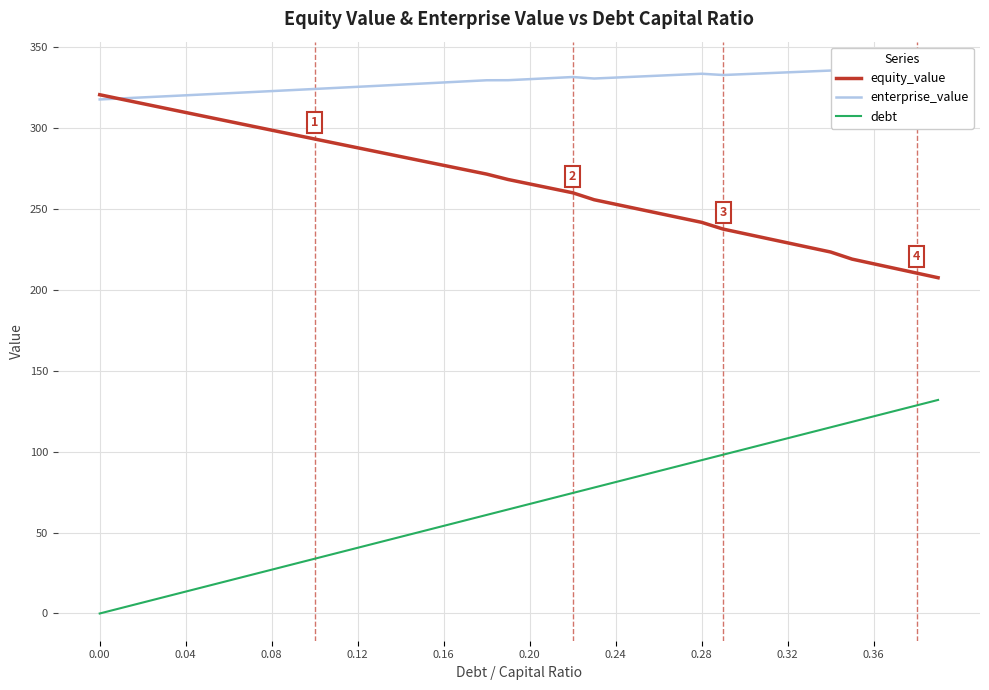

True or false: debt and equity_value cross at least once.

False